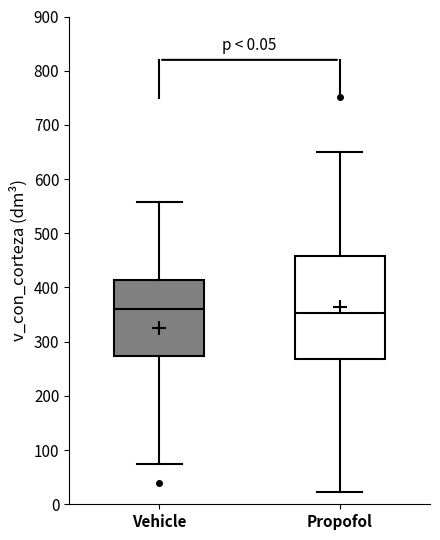

Which box is the tallest, from its lower edge to its upper edge?

Propofol